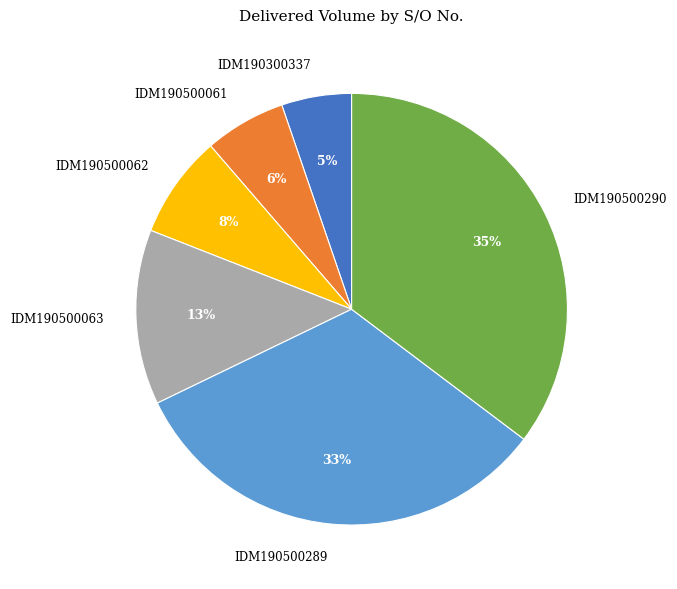

What percentage is the IDM190300337 slice, to the nearest percent?

5%